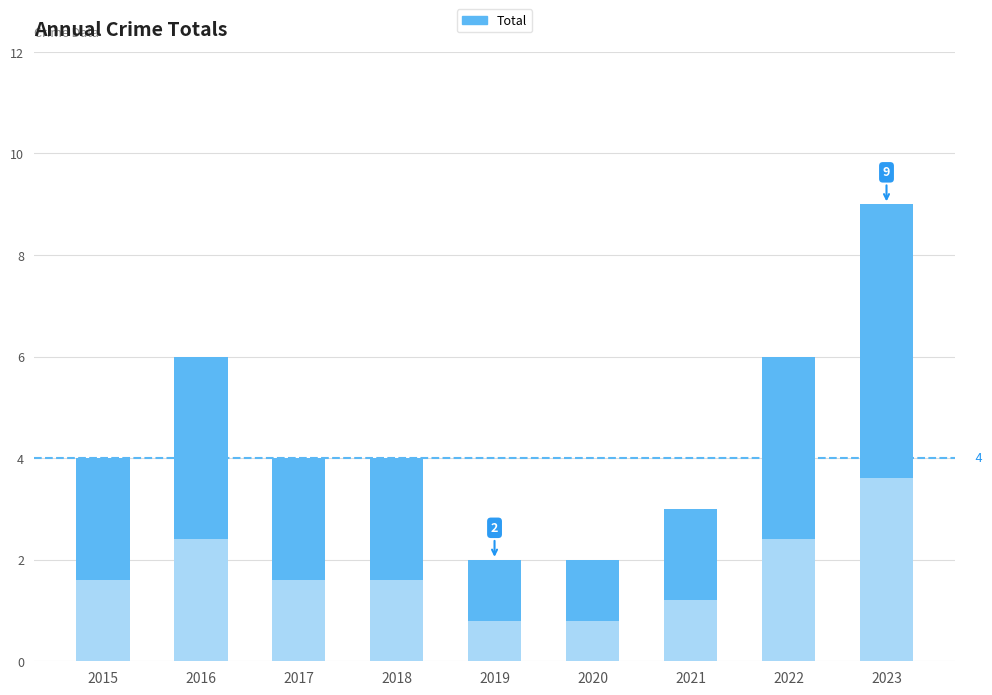

Which has a higher value, 2017 or 2020?

2017